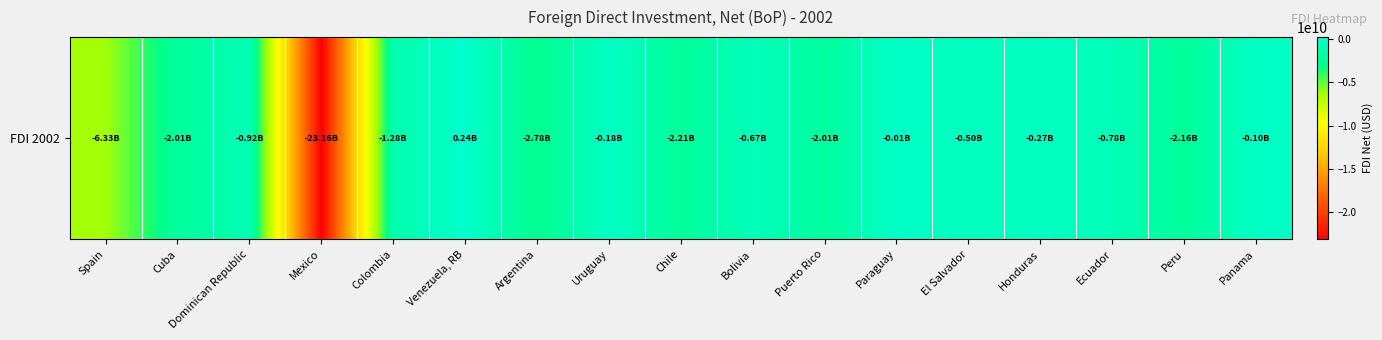

True or false: the data shows -159021472.3 at Honduras.

False